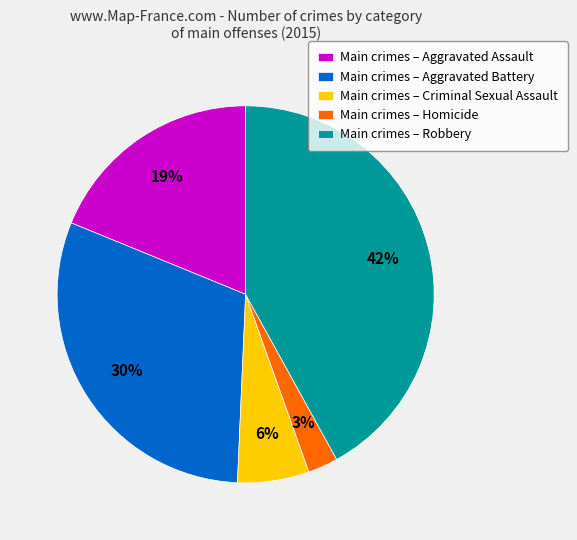

How many segments does this pie chart have?

5